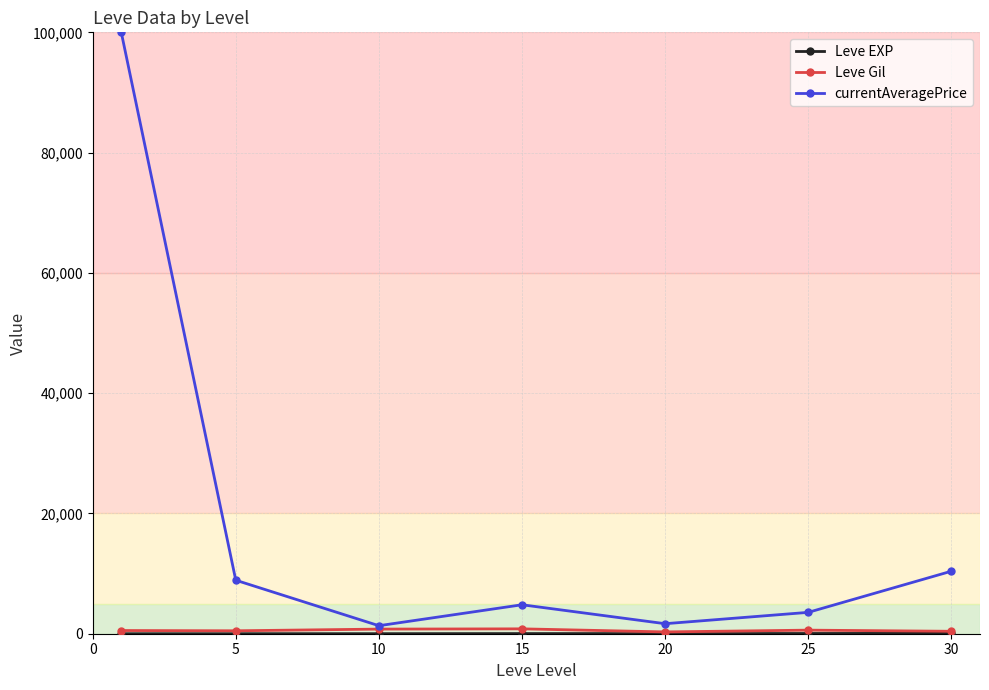

At how many categories does at least one series exceed 15737?

1